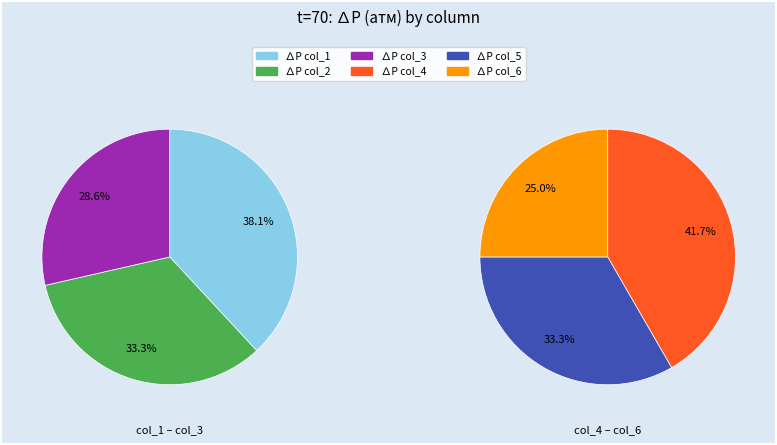

Between ∆P col_1 and ∆P col_2, which is larger?

∆P col_1